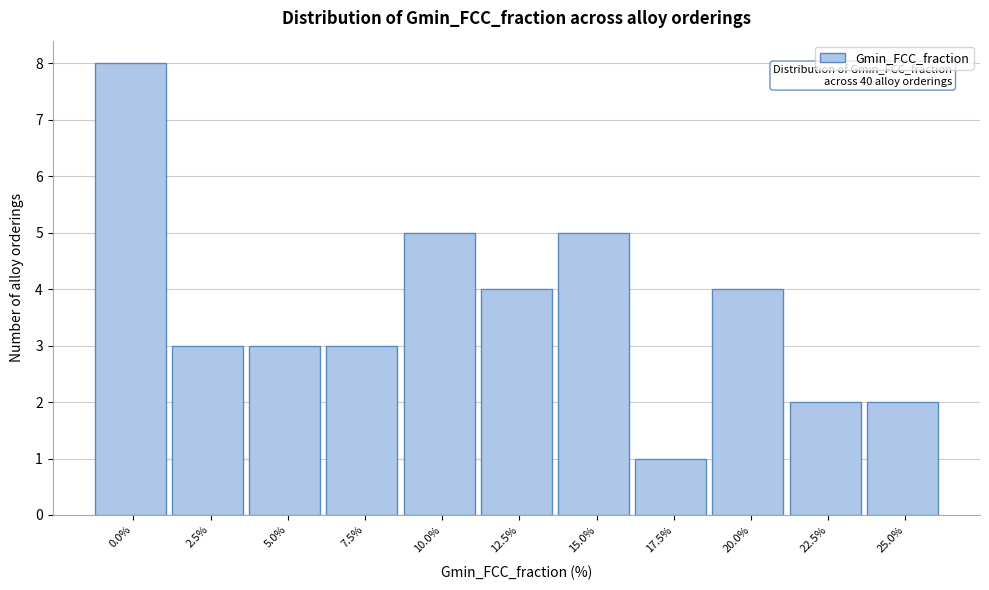

Reading left to right, transcribe all the data shown in this chart.

0.0%=8	2.5%=3	5.0%=3	7.5%=3	10.0%=5	12.5%=4	15.0%=5	17.5%=1	20.0%=4	22.5%=2	25.0%=2